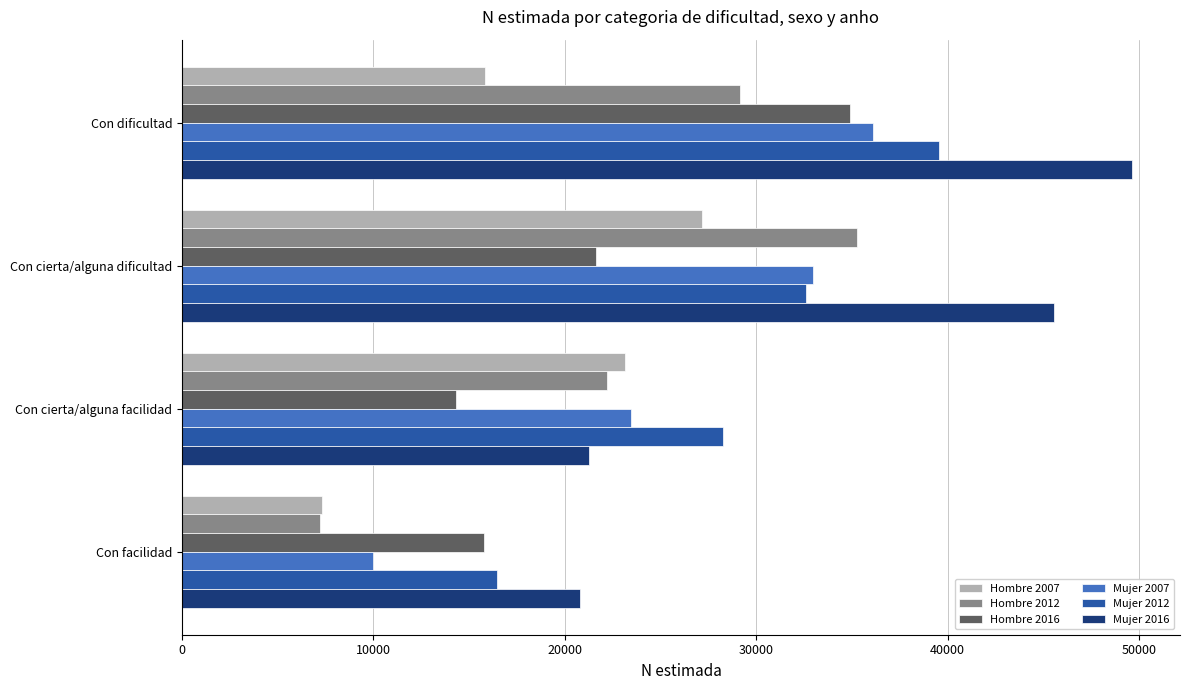

Where is Hombre 2012 nearest to the value 21242?

Con cierta/alguna facilidad